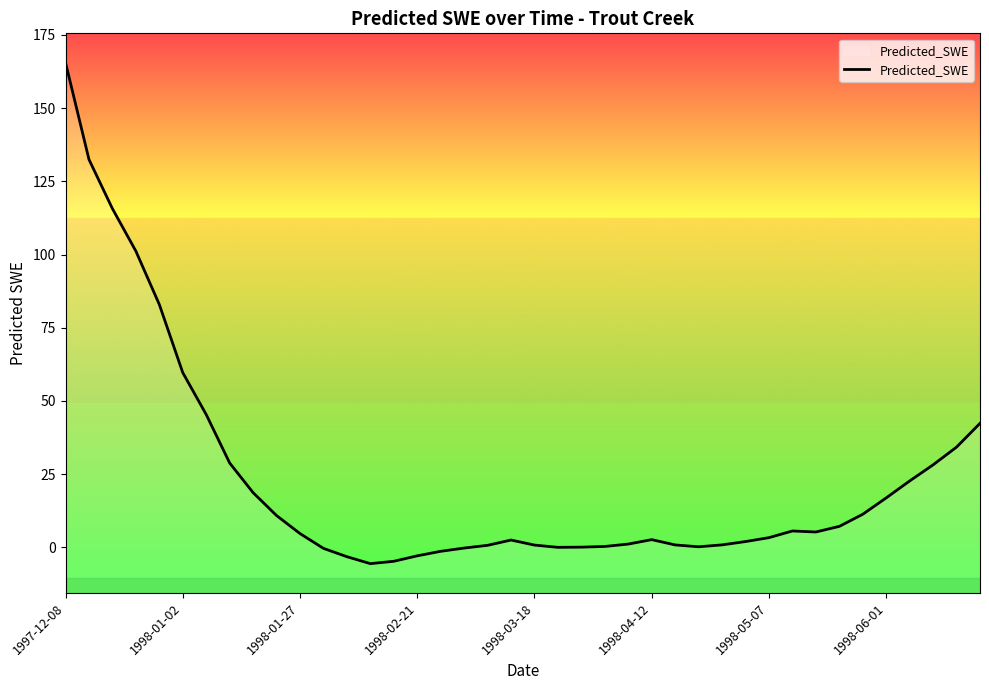

What is the difference between the maximum and minimum values?

171.1